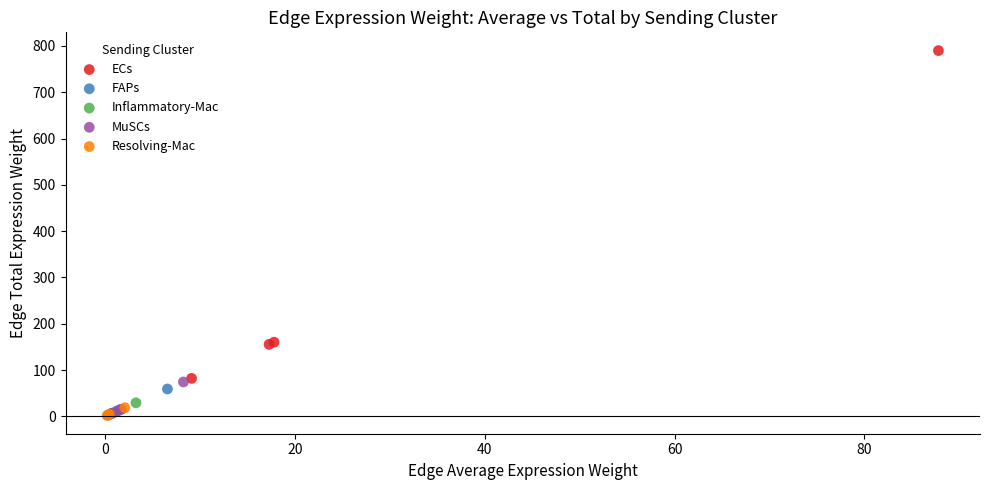

Which series contains the highest Y value?

ECs